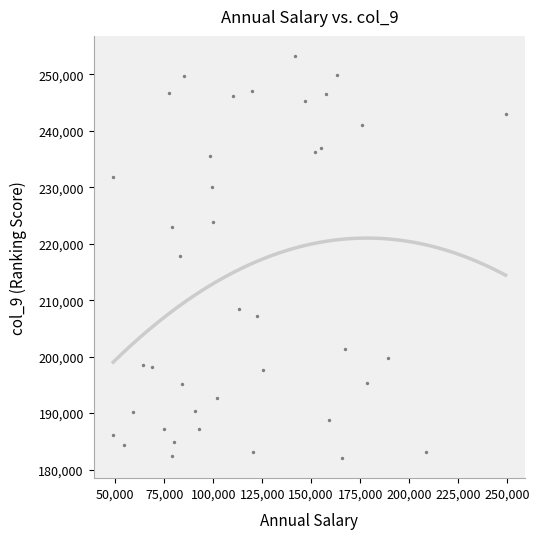

What is the range of X values (max minus min)?

200364